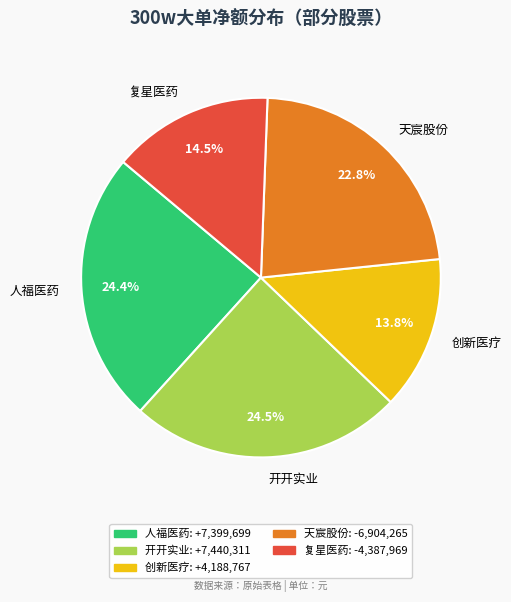

Is there a majority slice in this chart?

No